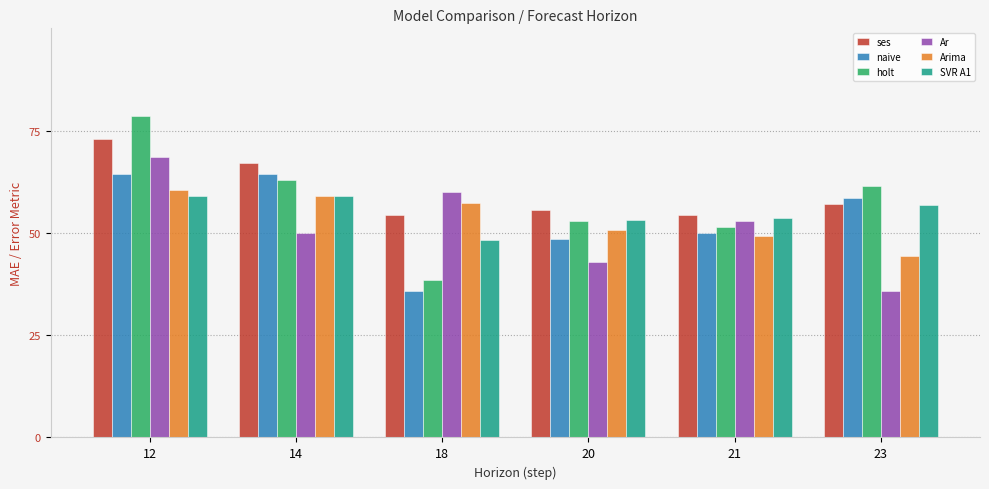

What are all the series names shown in the legend?

ses, naive, holt, Ar, Arima, SVR A1